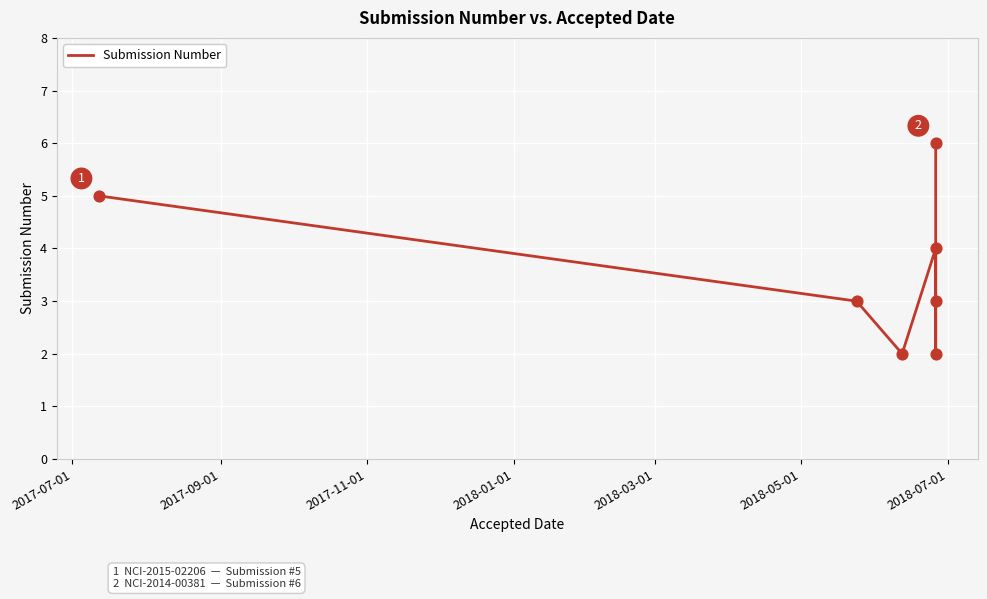

Which has a higher value, 2018-05-01 or 2018-07-01?

2018-07-01